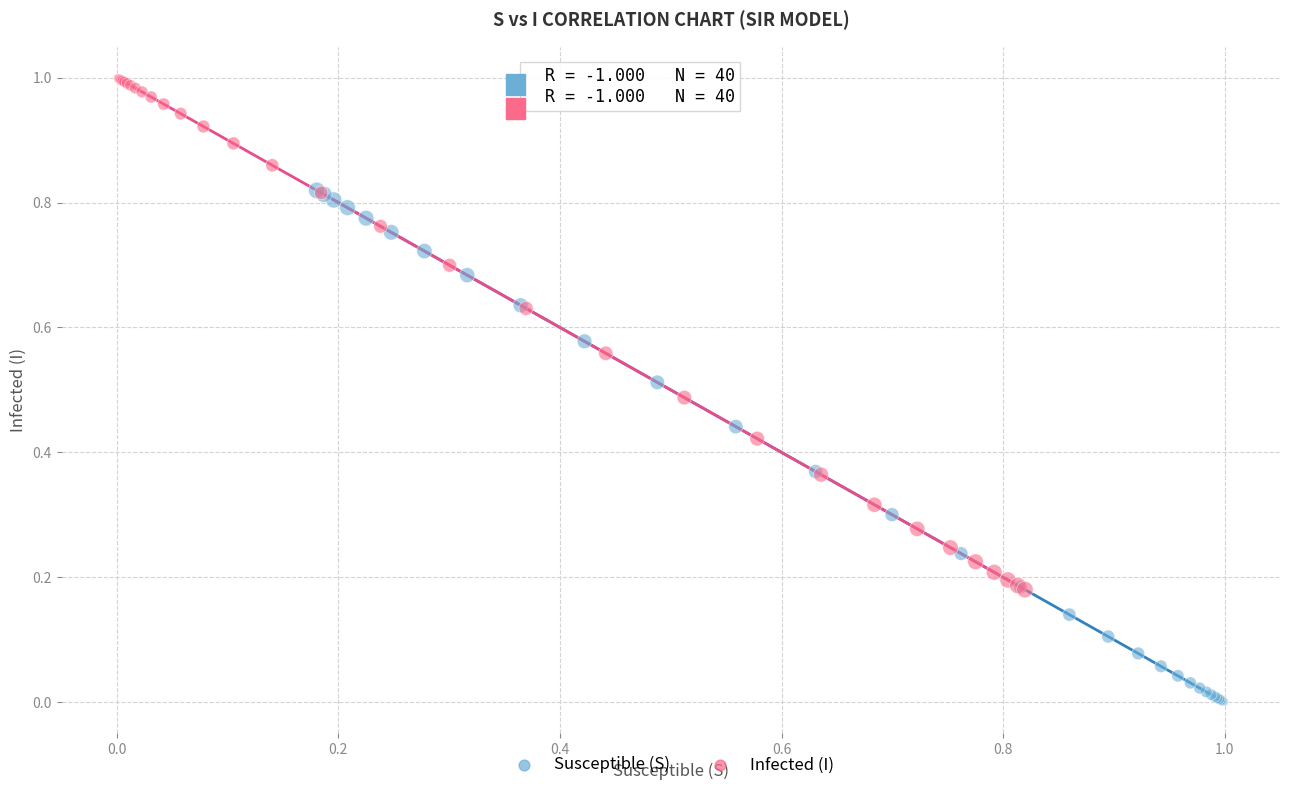

Which series contains the lowest Y value?

Susceptible (S)